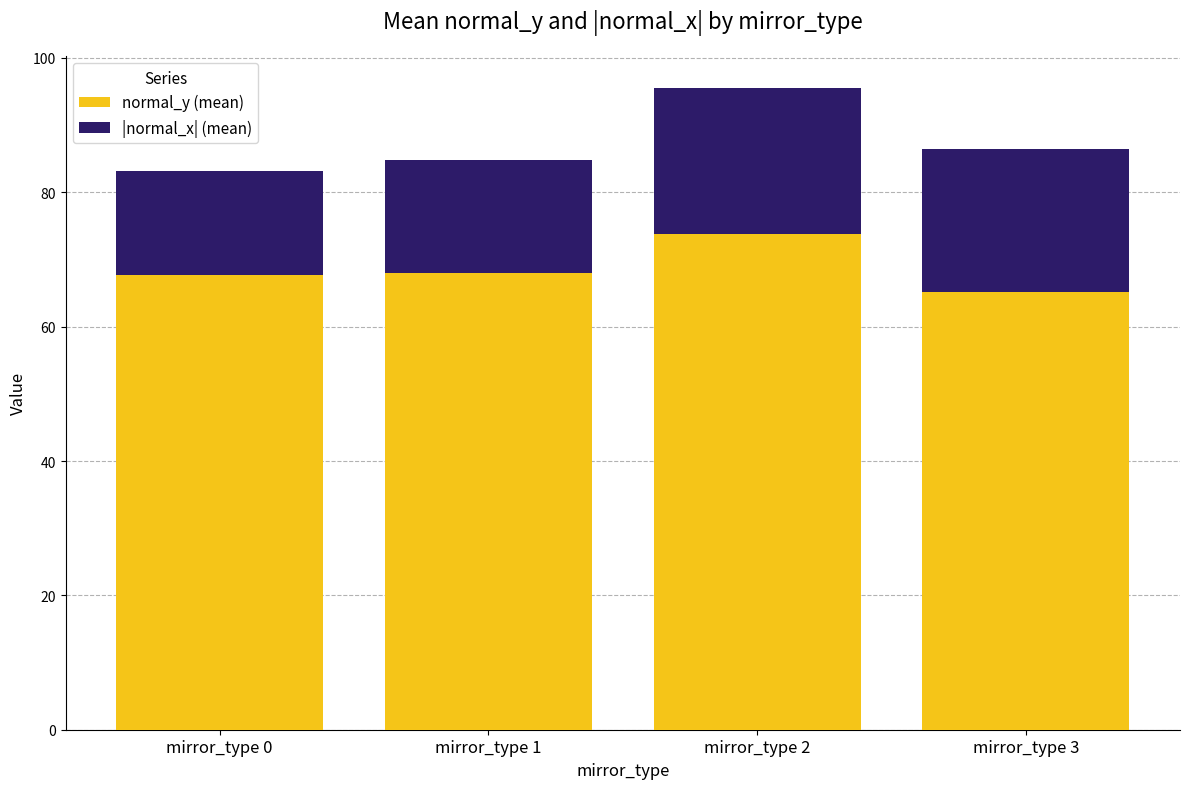

Which category has the highest value in the normal_y (mean) series?

mirror_type 2